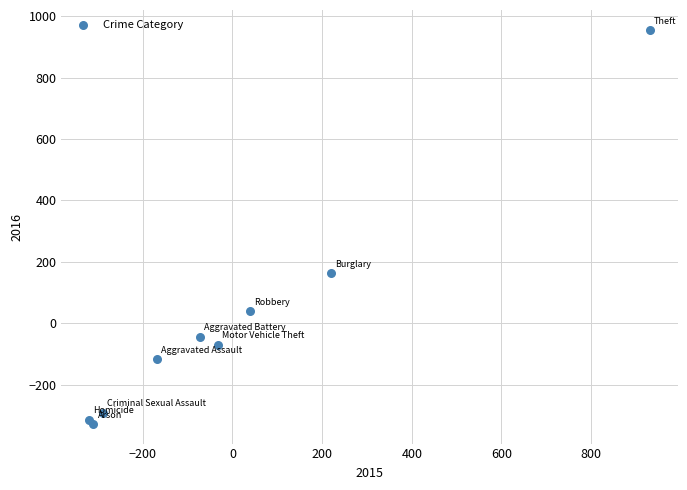

What Y value in the scatter plot is closest to 314?

163.8